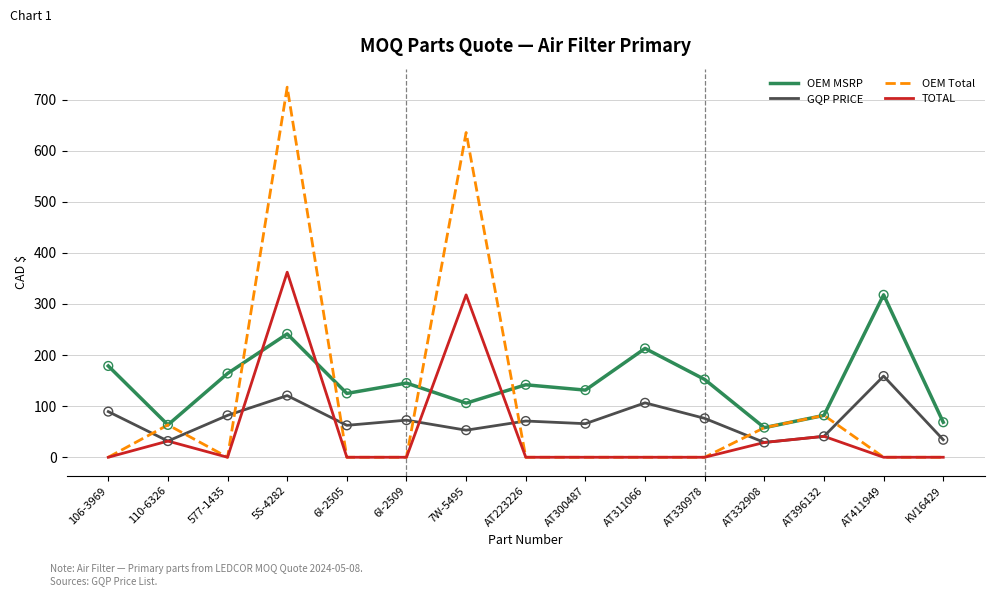

Which series has the largest range (max minus min)?

OEM Total